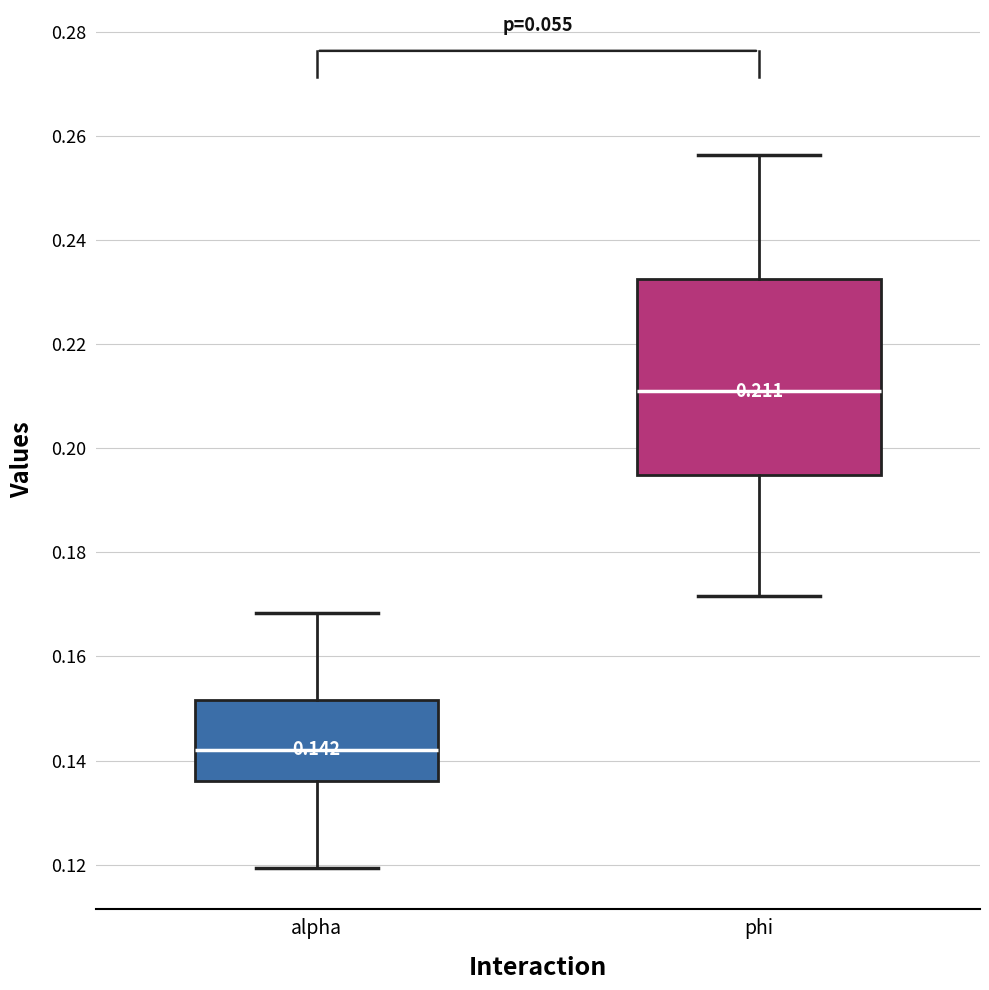

Comparing the boxes themselves (not the whiskers), which one is the tallest?

phi